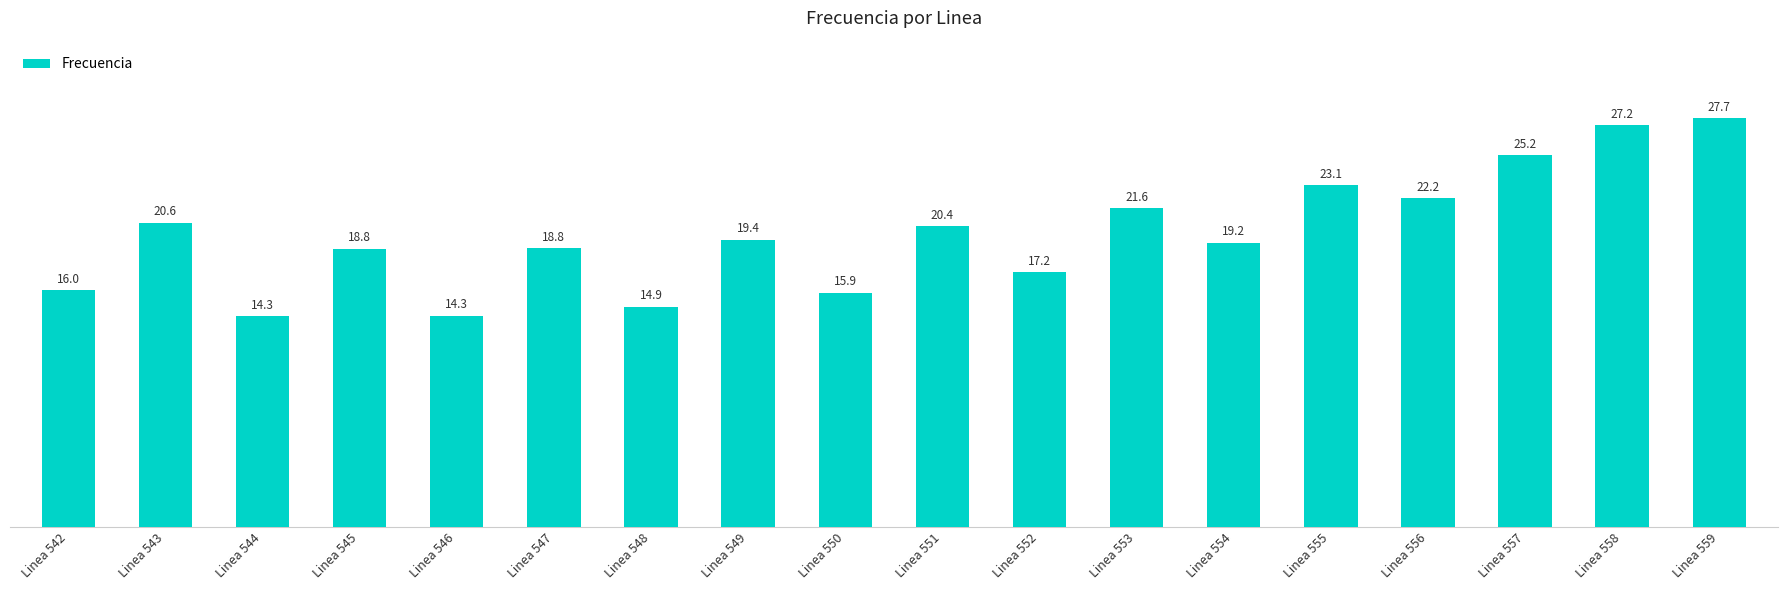

What is the value of the 8th bar from the left?

19.4